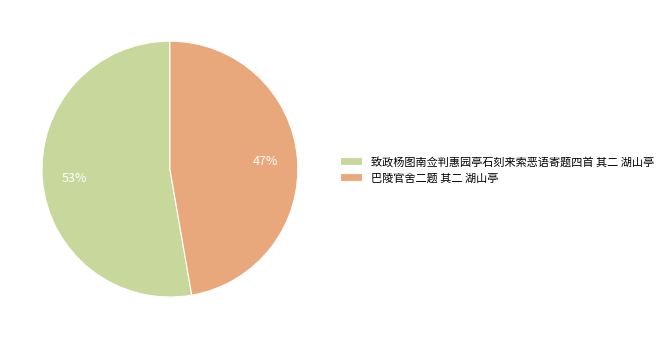

Which category has the biggest portion of the pie?

致政杨图南佥判惠园亭石刻来索恶语寄题四首 其二 湖山亭